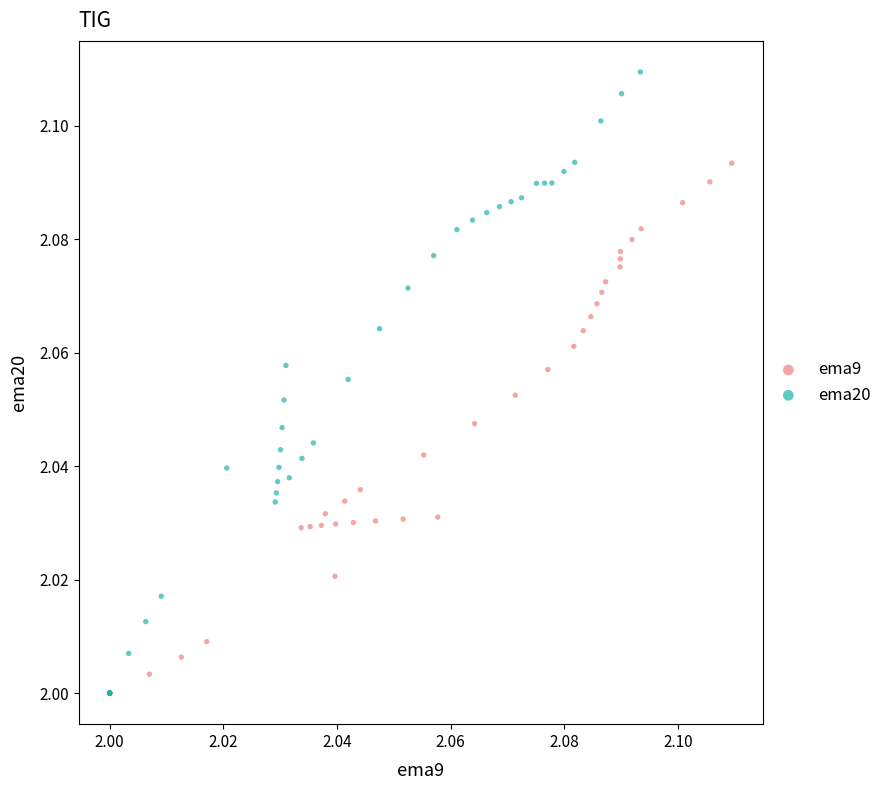

Which series has the widest spread of Y values?

ema20